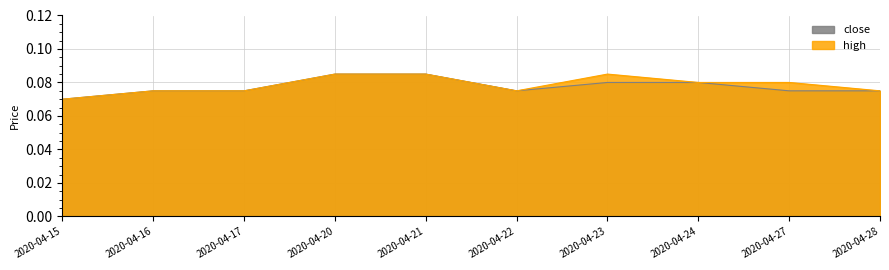

How many data points does each series have?

10